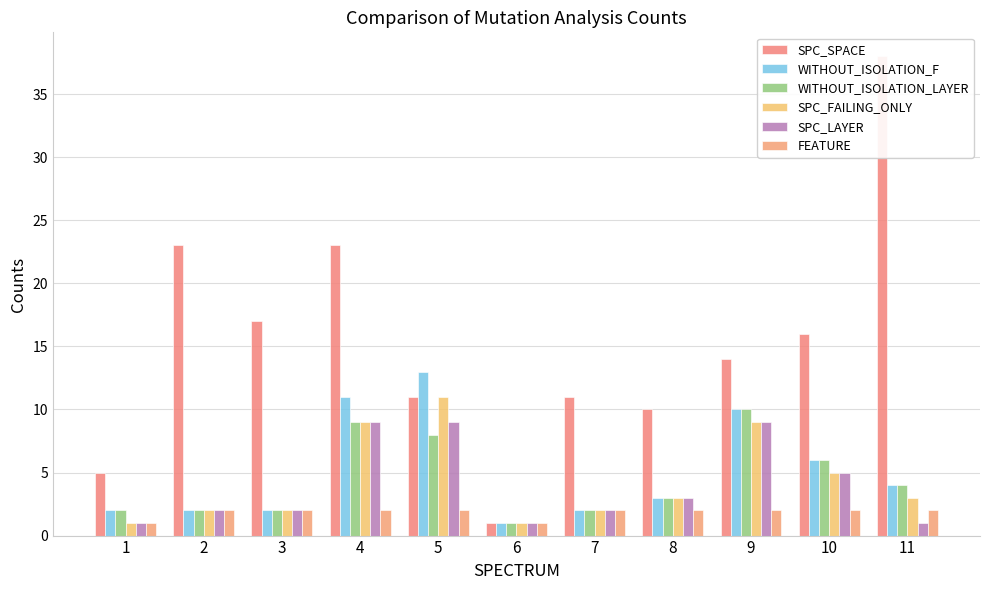

What is the sum of the SPC_SPACE values at 6 and 8?

11